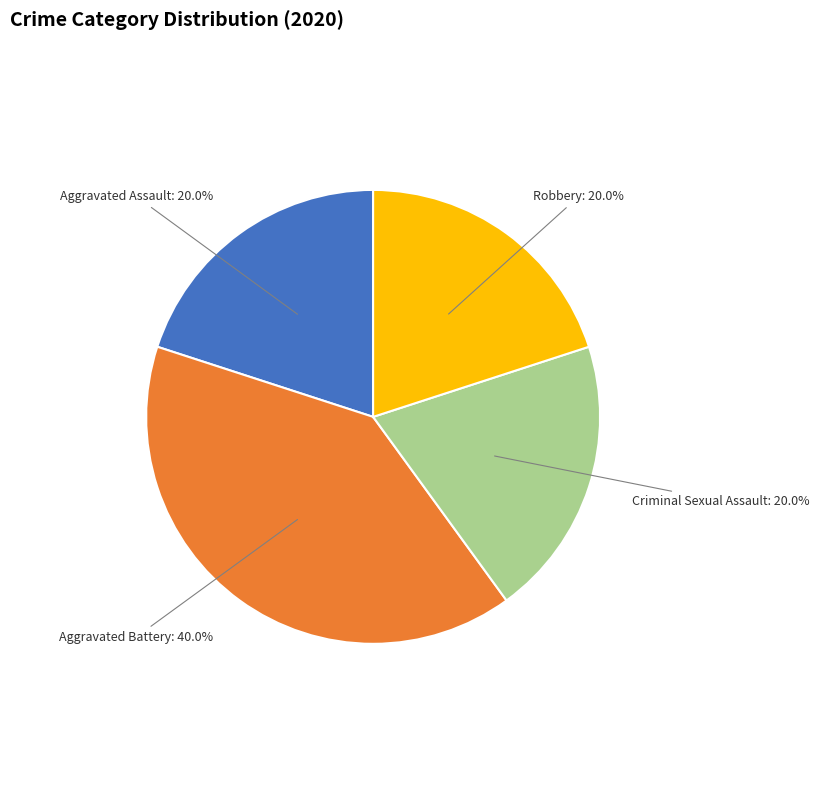

What is the largest slice in the pie chart?

Aggravated Battery